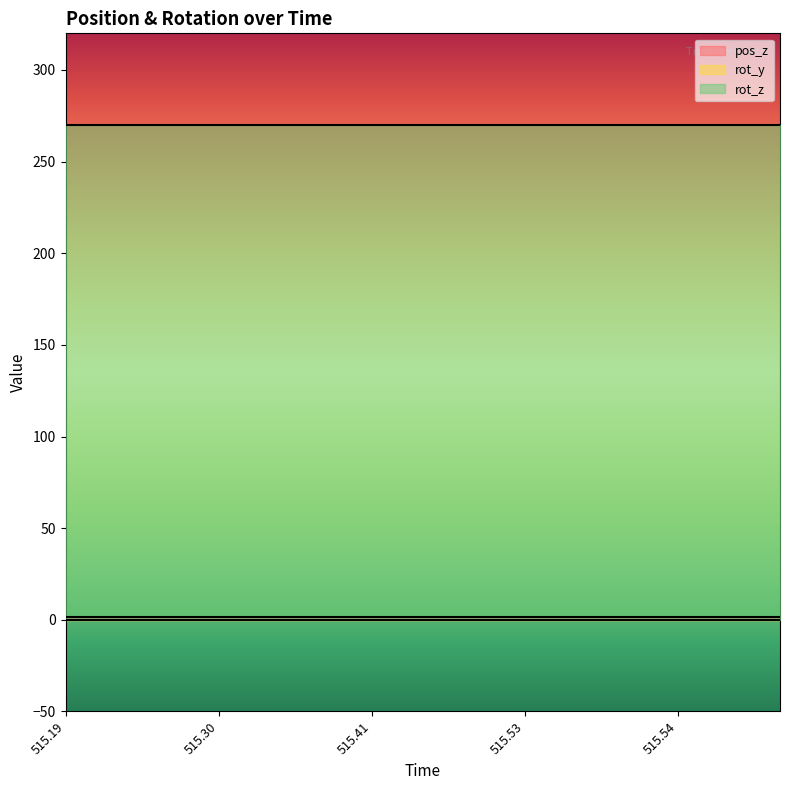

At 515.3756, list the series in order from largest to smallest.

rot_z, pos_z, rot_y